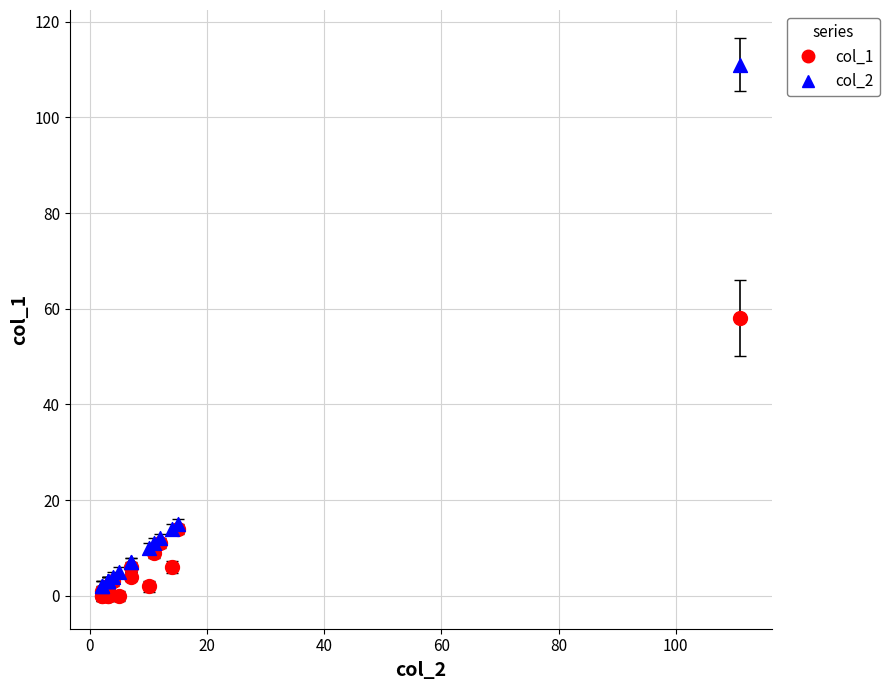

Across all series, what Y value is closest to 55?

58